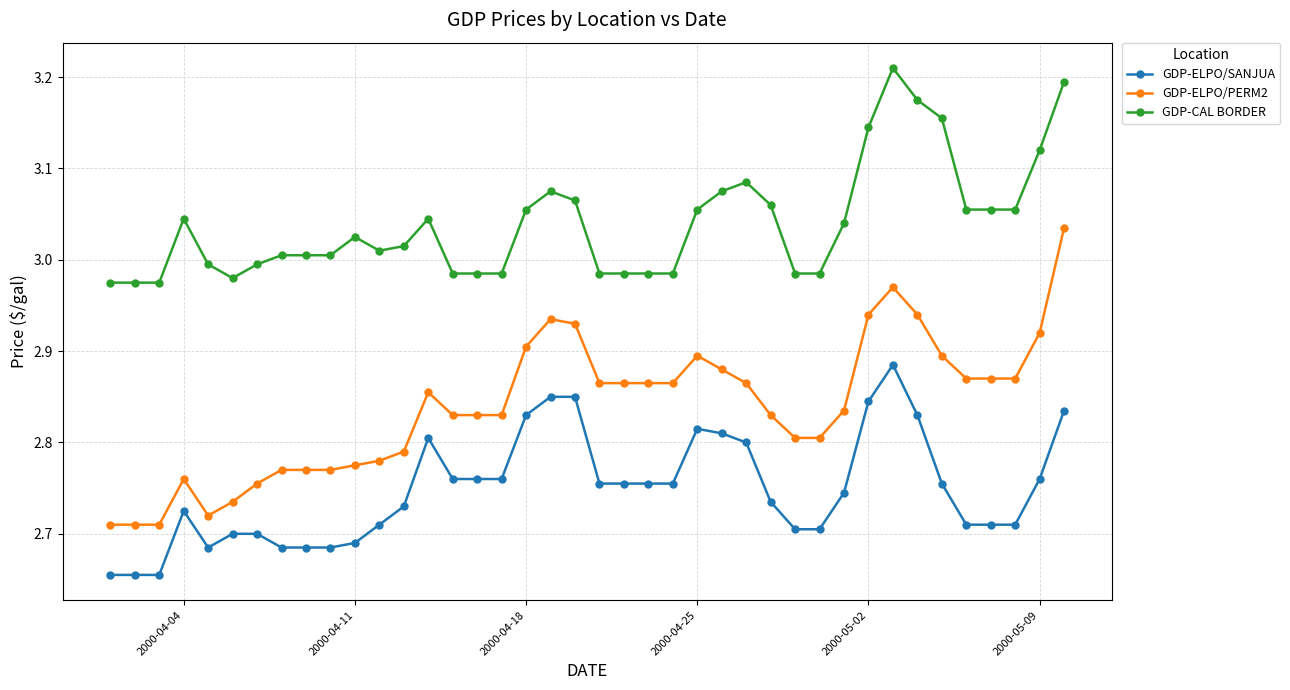

Which series has the largest total across all categories?

GDP-CAL BORDER